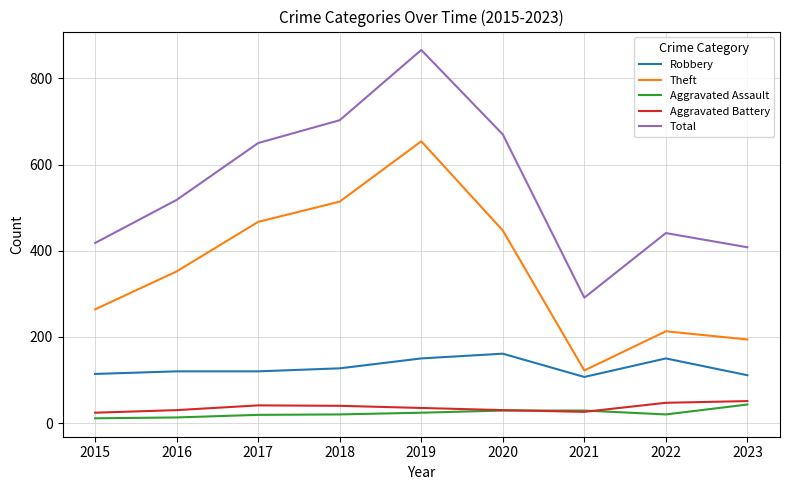

Rank the categories by Total value from lowest to highest.

2021, 2023, 2015, 2022, 2016, 2017, 2020, 2018, 2019